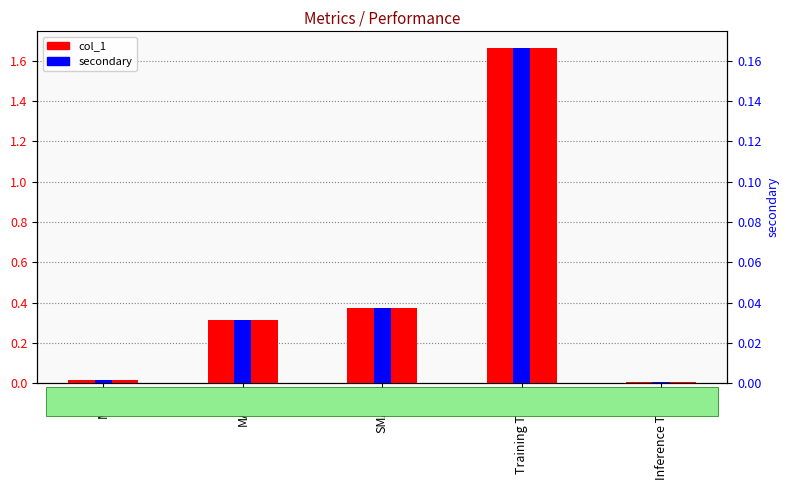

At which category is the sum across all series the highest?

Training Time